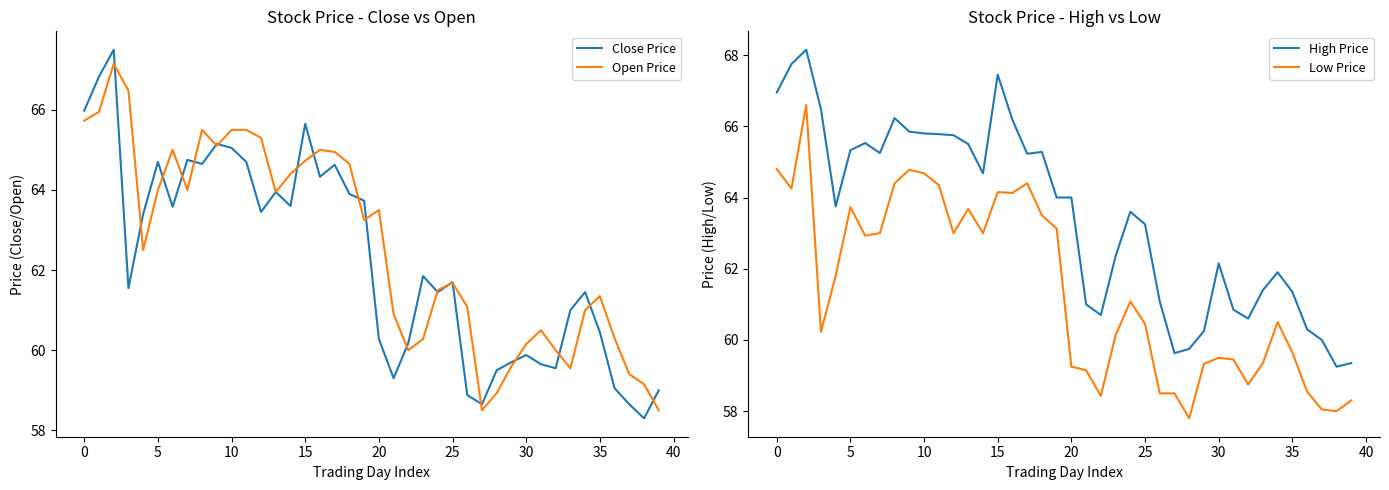

The value of Close Price at 34 is 85.7. True or false?

False